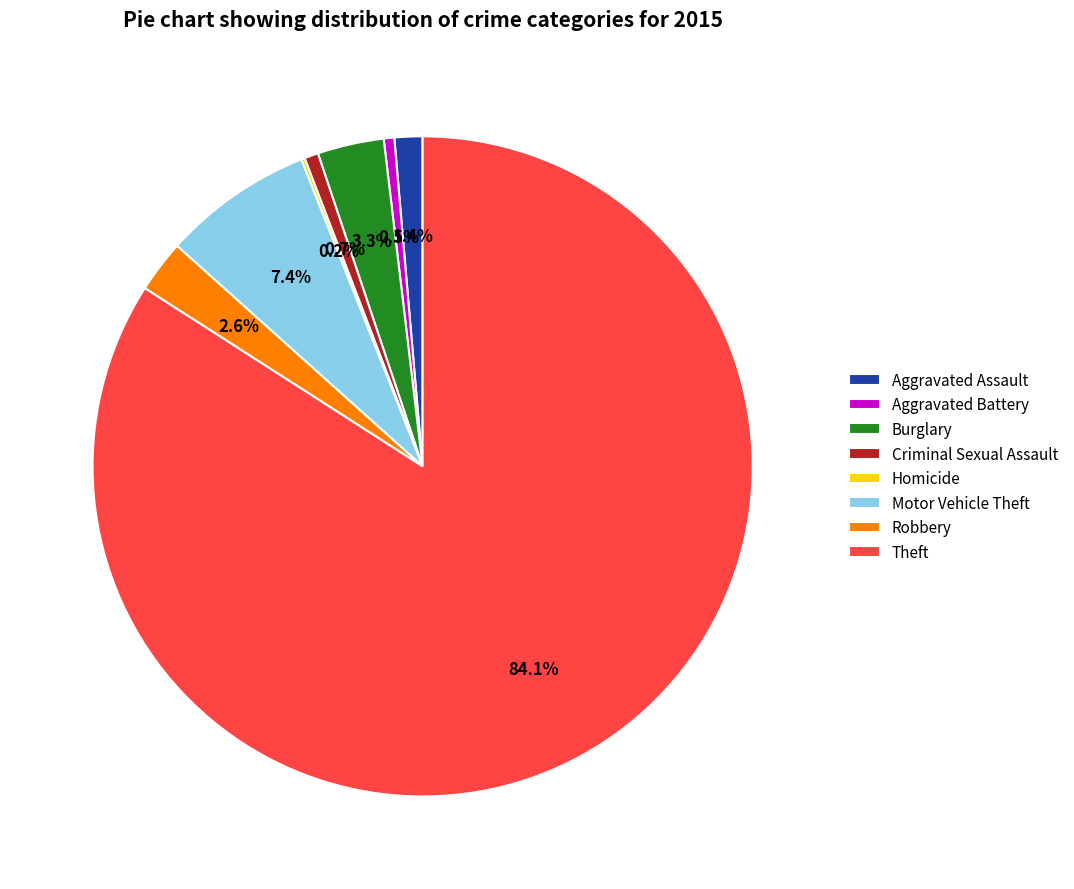

Combined, do Burglary and Aggravated Assault account for over 50%?

No